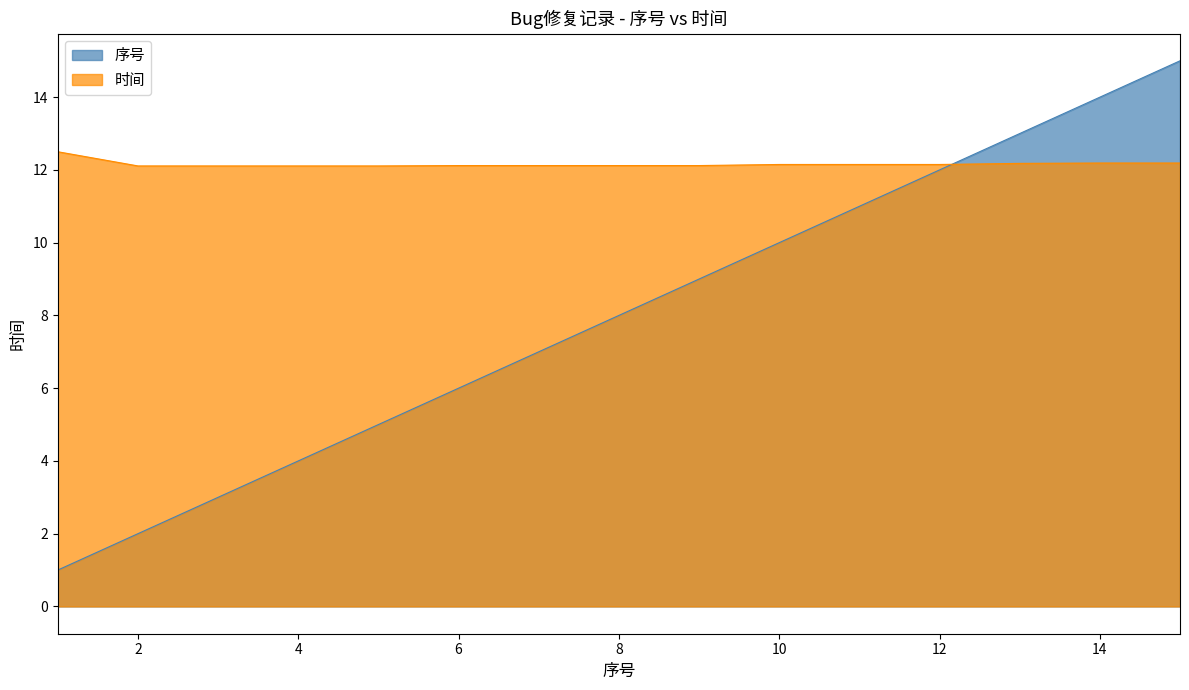

Where is 时间 nearest to the value 12?

2